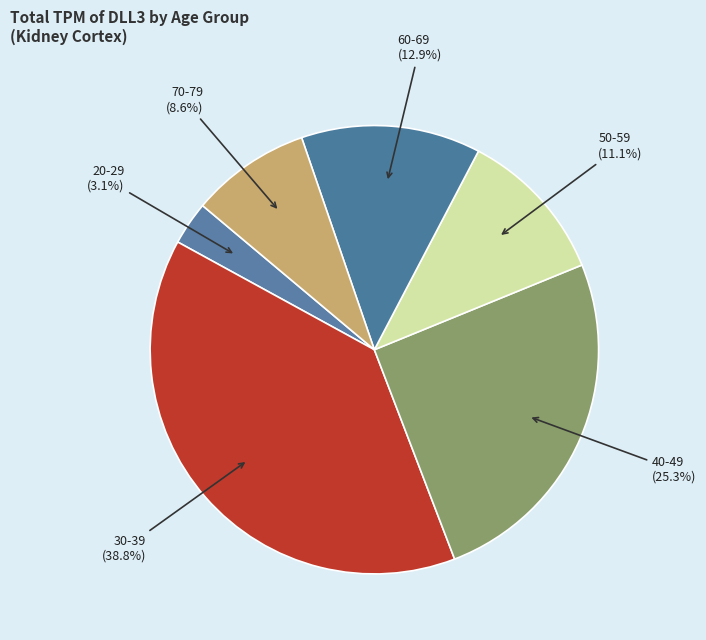

Between 30-39 and 20-29, which is larger?

30-39